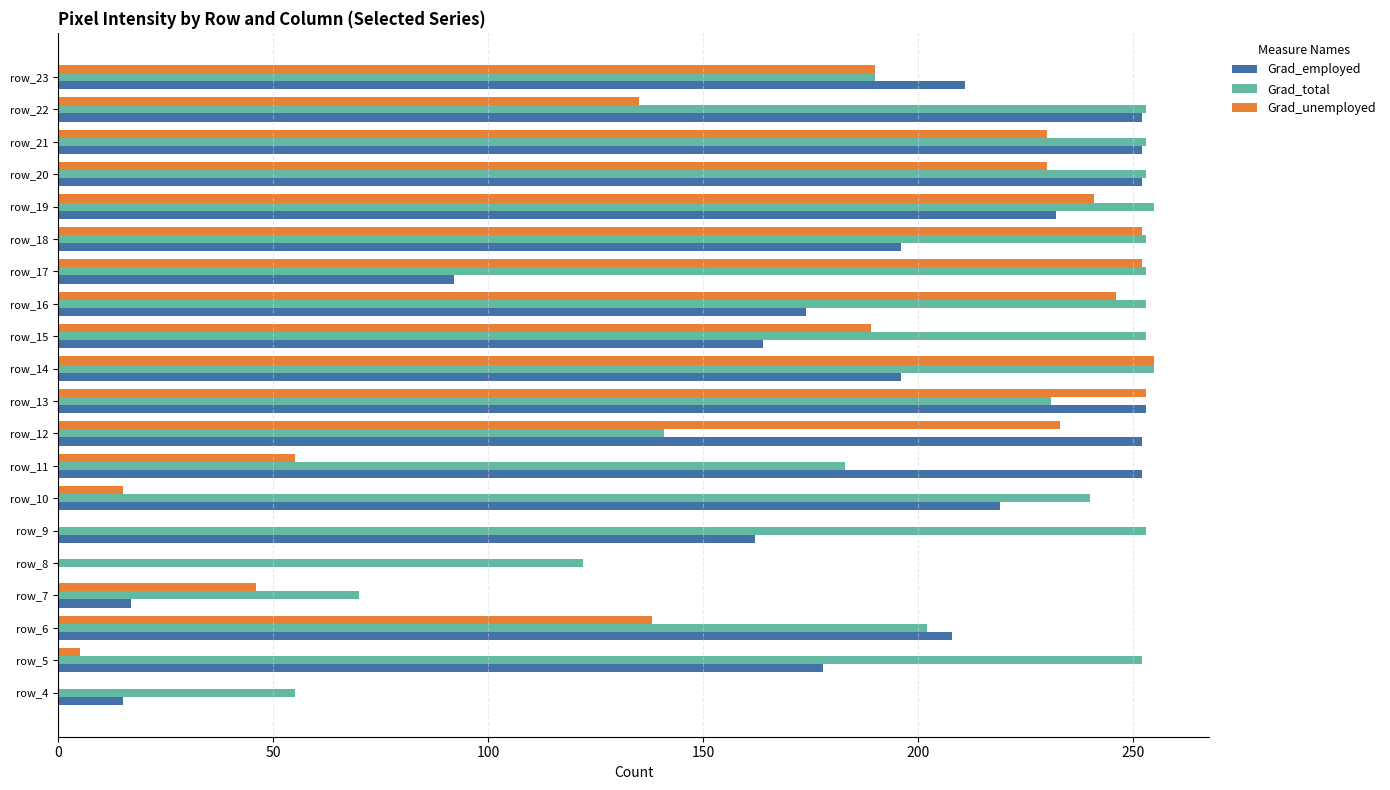

Where is Grad_unemployed nearest to the value 127?

row_22